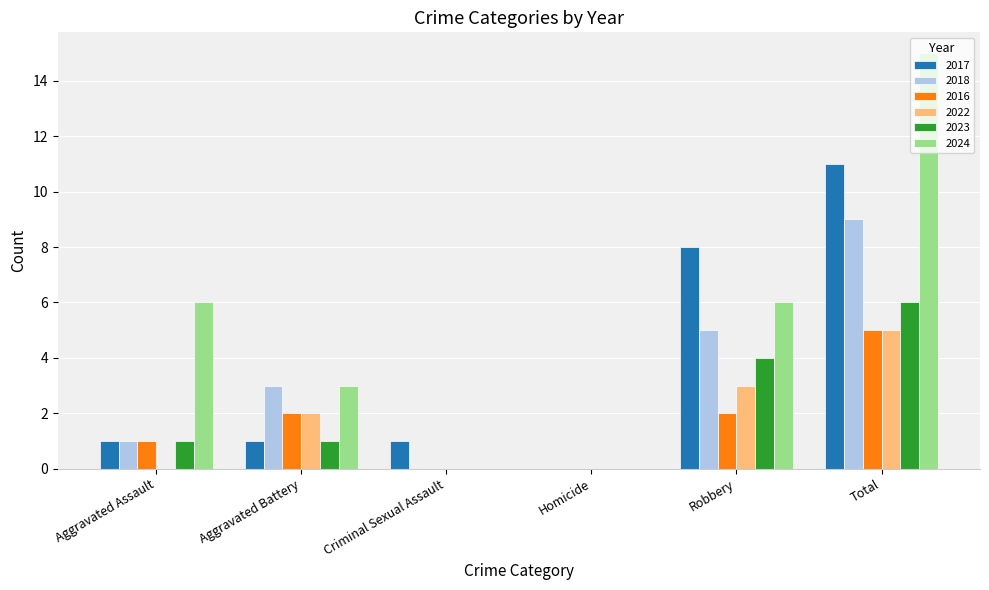

What is the average value of the 2022 series?

2